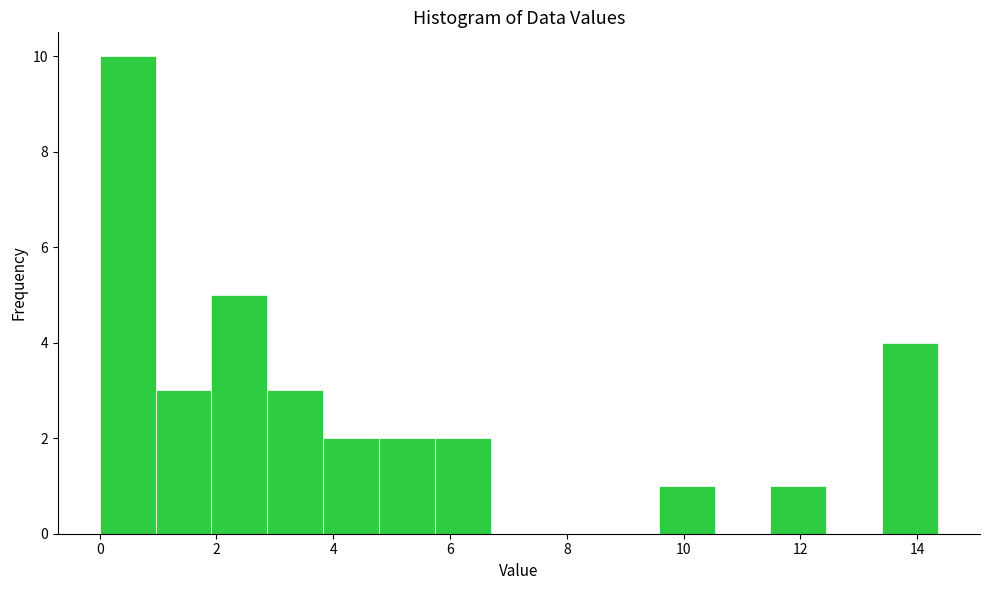

What is the height of the bar covering 2.8 to 3.8 on the x-axis? Neither the bar edges nor the heights are printed on the chart, so give them approximately, as read against the axes.

3